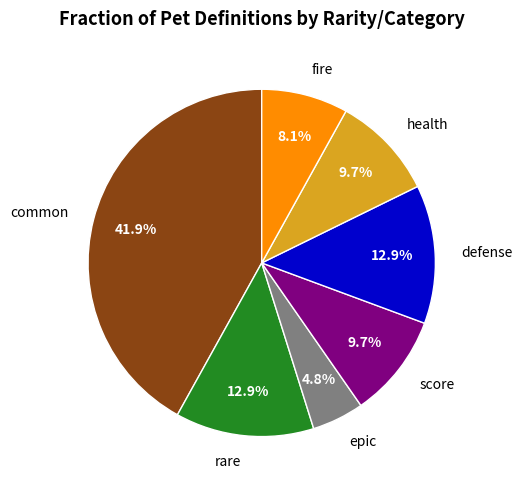

Between epic and fire, which is larger?

fire